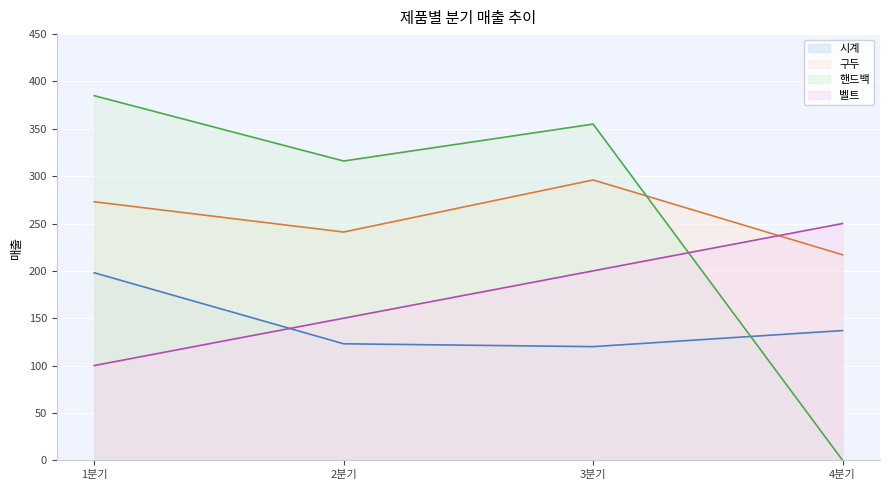

At 2분기, list the series in order from smallest to largest.

시계, 벨트, 구두, 핸드백